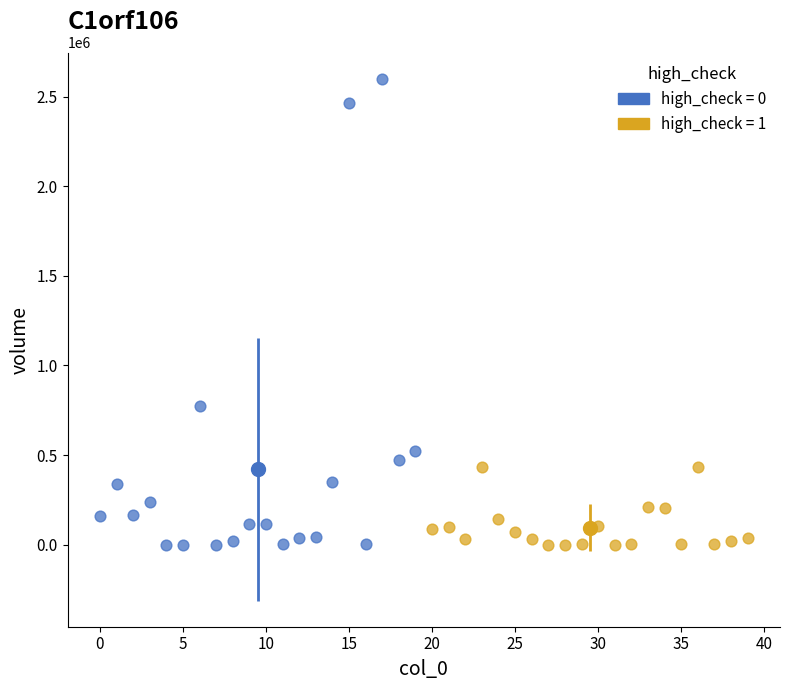

What are all the series names shown in the legend?

high_check = 0, high_check = 1